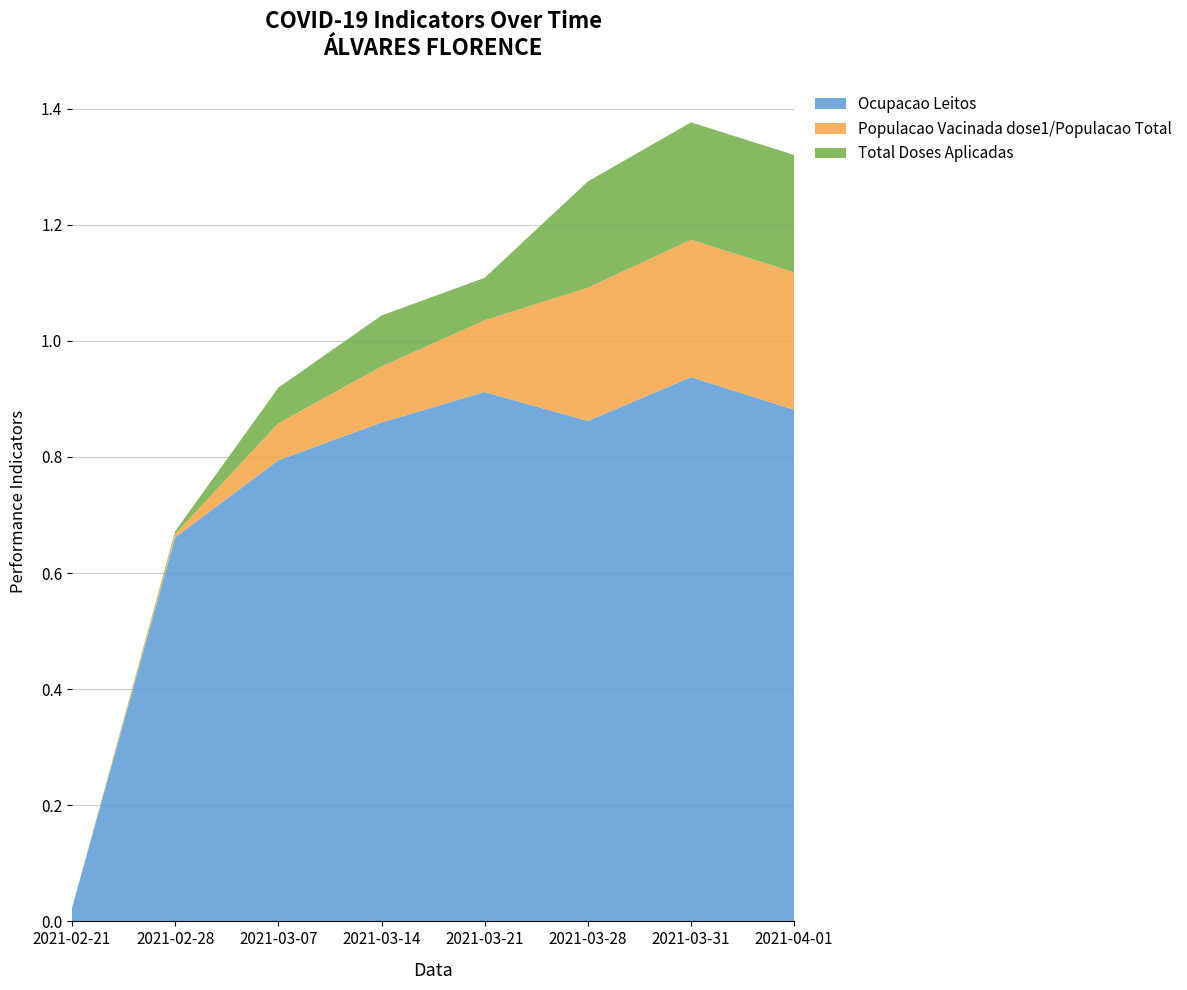

Reading left to right, transcribe all the data shown in this chart.

Ocupacao Leitos: 2021-02-21=0.0	2021-02-28=0.7	2021-03-07=0.8	2021-03-14=0.9	2021-03-21=0.9	2021-03-28=0.9	2021-03-31=0.9	2021-04-01=0.9
Populacao Vacinada dose1/Populacao Total: 2021-02-21=0.0	2021-02-28=0.0	2021-03-07=0.1	2021-03-14=0.1	2021-03-21=0.1	2021-03-28=0.2	2021-03-31=0.2	2021-04-01=0.2
Total Doses Aplicadas: 2021-02-21=0.0	2021-02-28=0.0	2021-03-07=0.1	2021-03-14=0.1	2021-03-21=0.1	2021-03-28=0.2	2021-03-31=0.2	2021-04-01=0.2